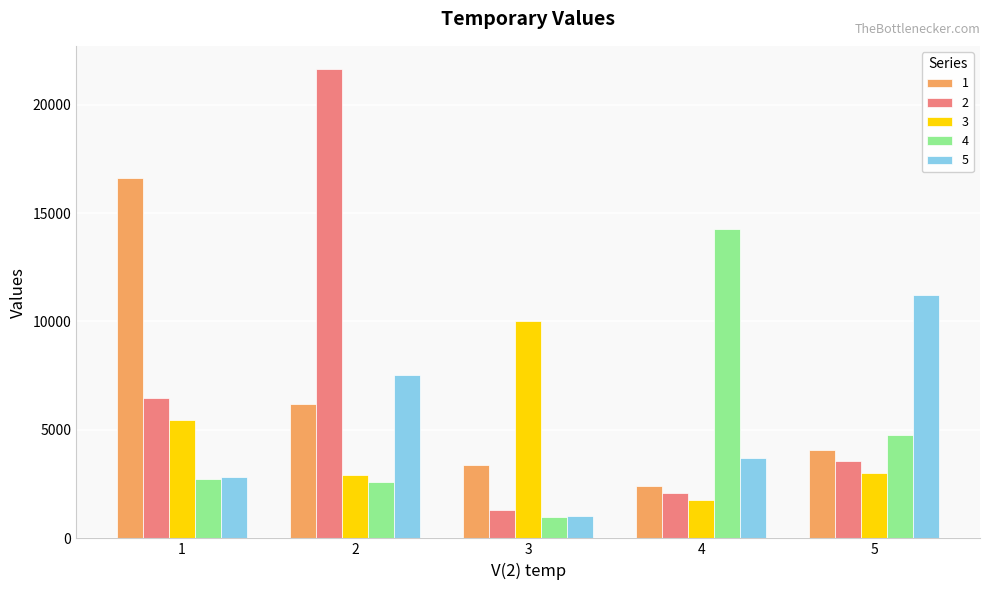

At which label is 5 closest to 6138?

2